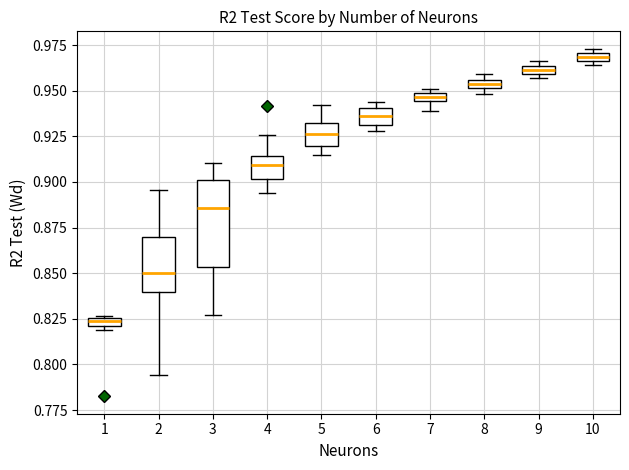

Which box is the tallest, from its lower edge to its upper edge?

3